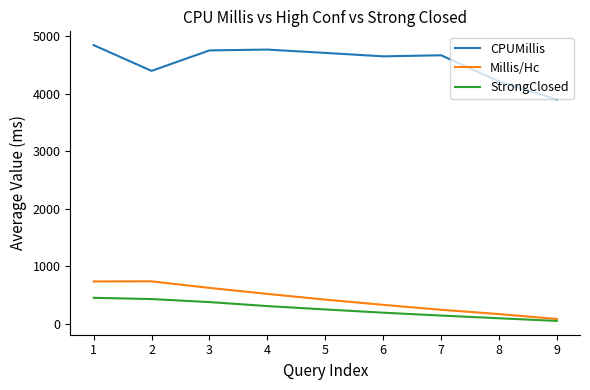

How many values in the StrongClosed series exceed 249?

5